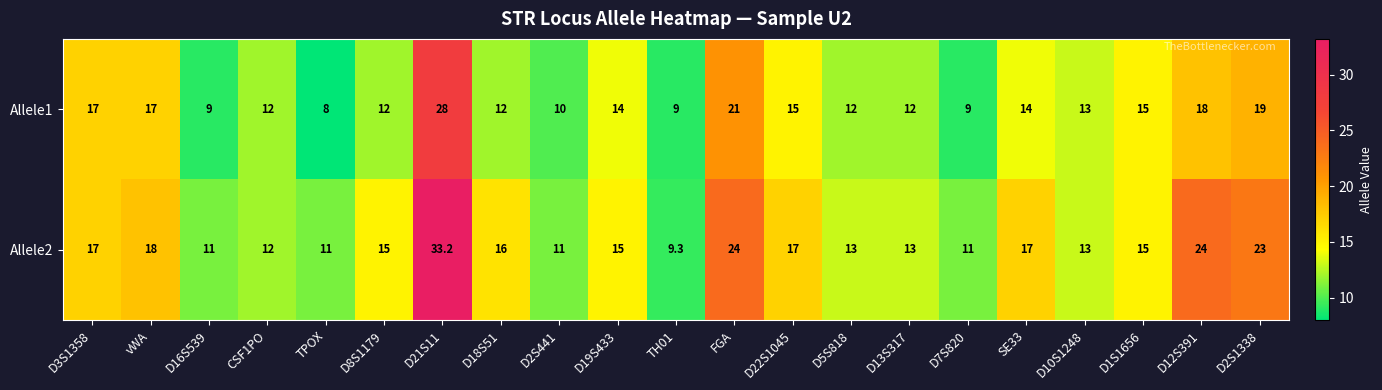

True or false: Allele1 has a value of 7.1 at SE33.

False